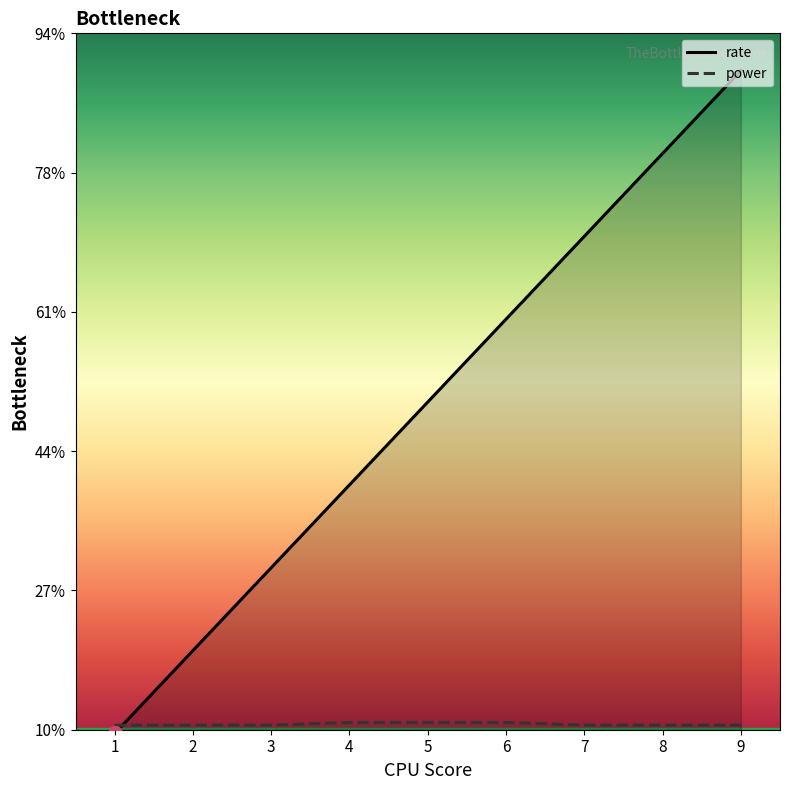

Where is rate nearest to the value 0?

1